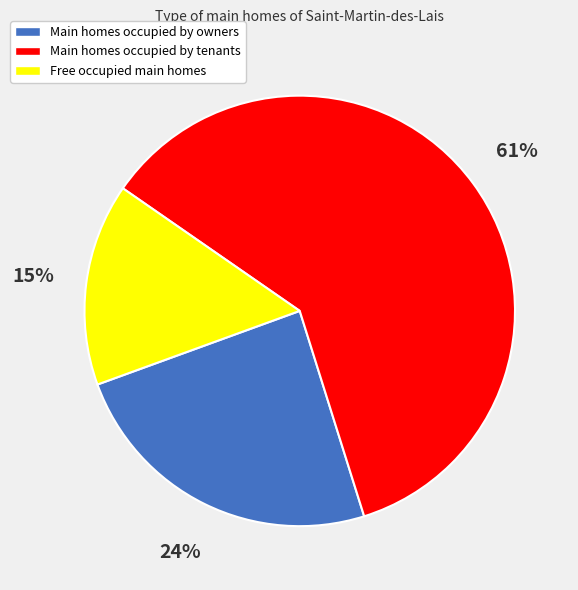

Is there any slice that represents more than half of the pie?

Yes